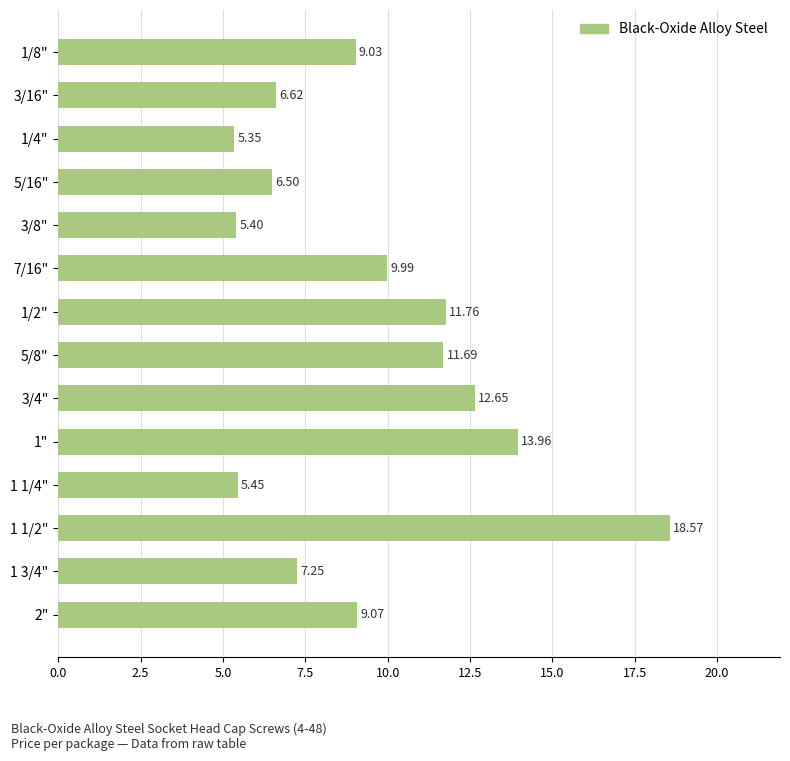

Between 1 1/4" and 1/8", which is larger?

1/8"